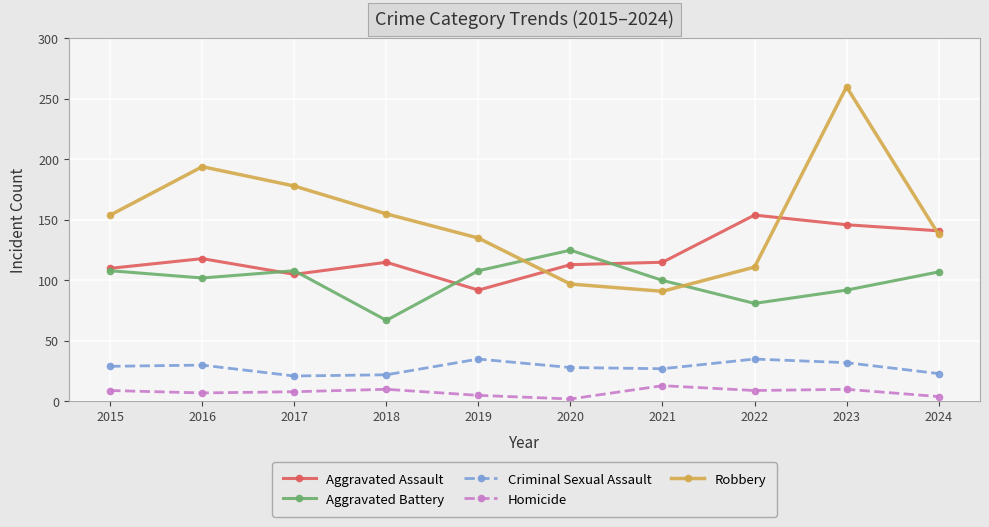

In Criminal Sexual Assault, how many points are higher than both neighbors (excluding endpoints)?

3